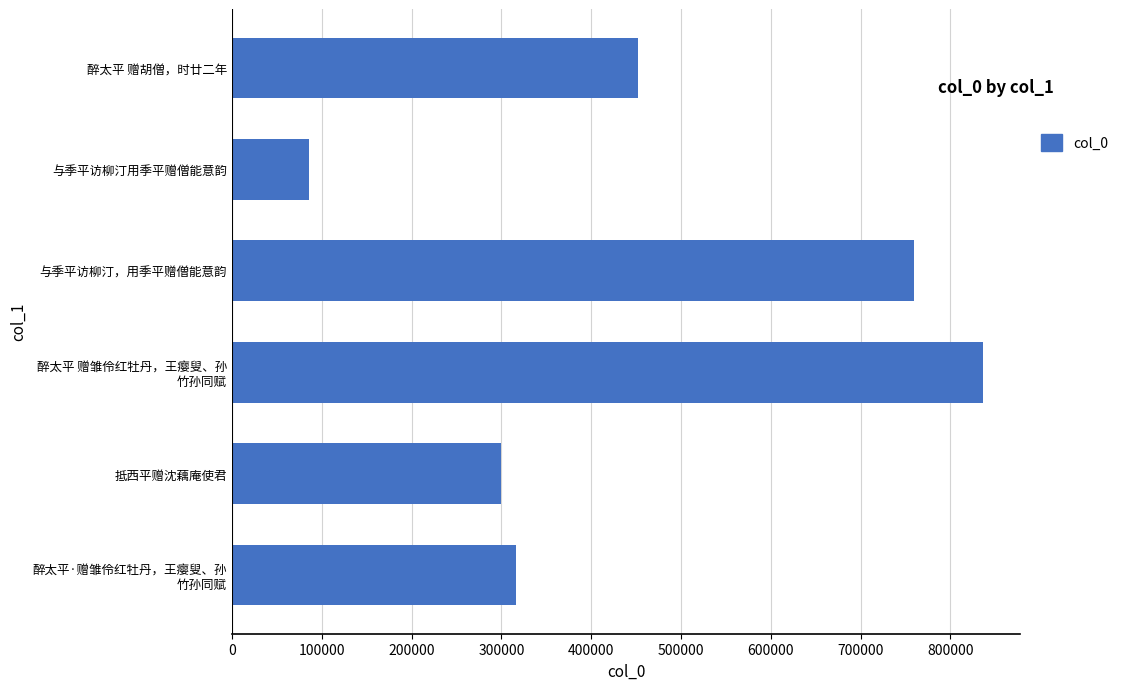

How many data points does each series have?

6